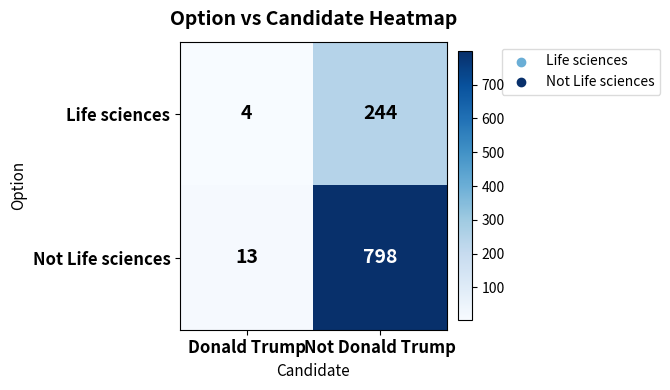

List the series in order of their overall mean, highest first.

Not Life sciences, Life sciences